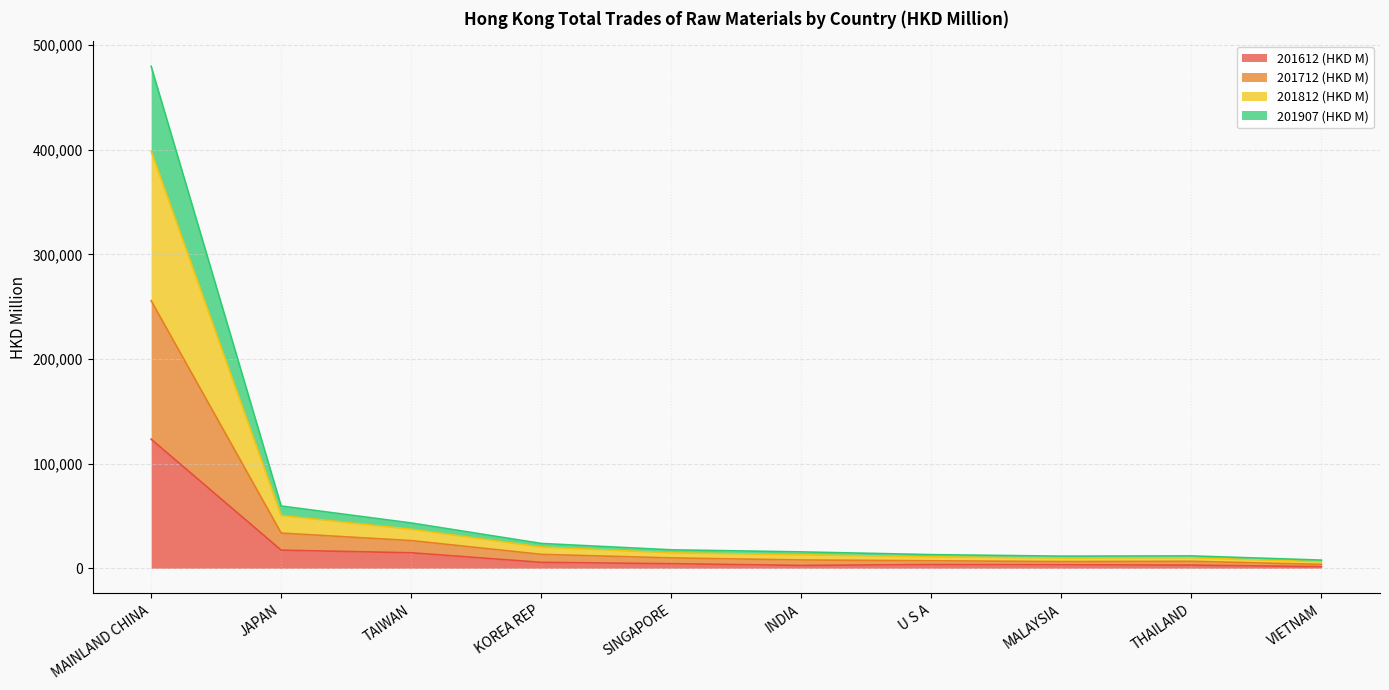

How many data points does each series have?

10